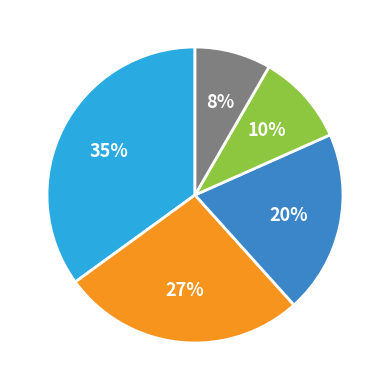

Is there any slice that represents more than half of the pie?

No